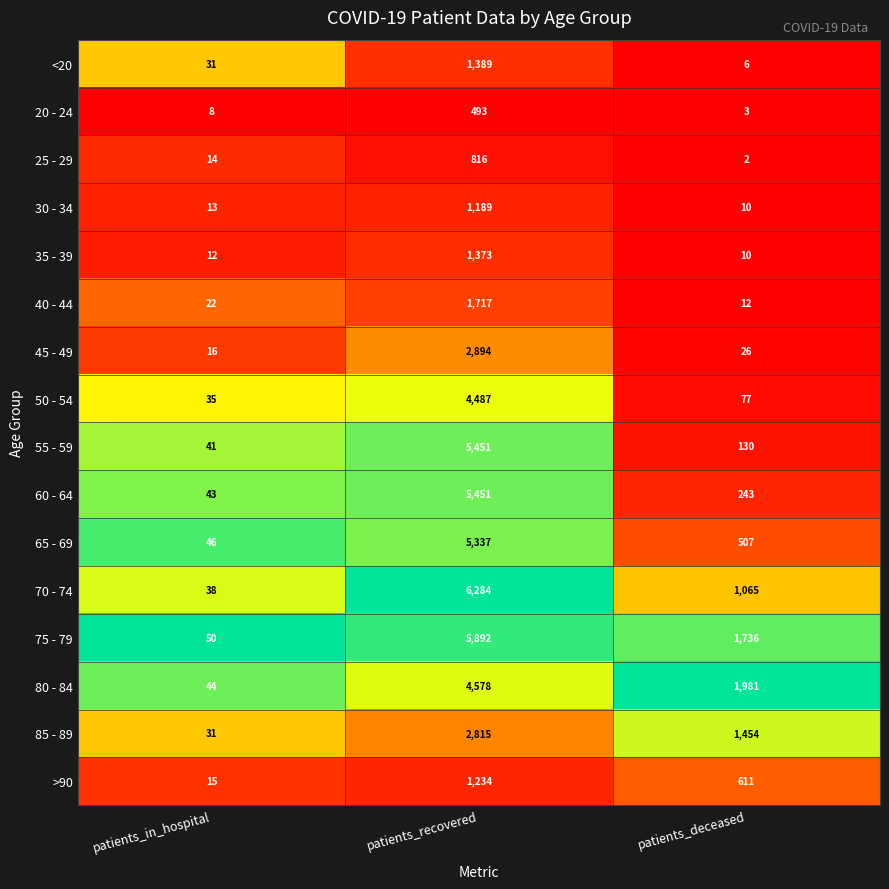

Is the value of 70 - 74 at patients_recovered greater than the value of 20 - 24 at patients_deceased?

Yes